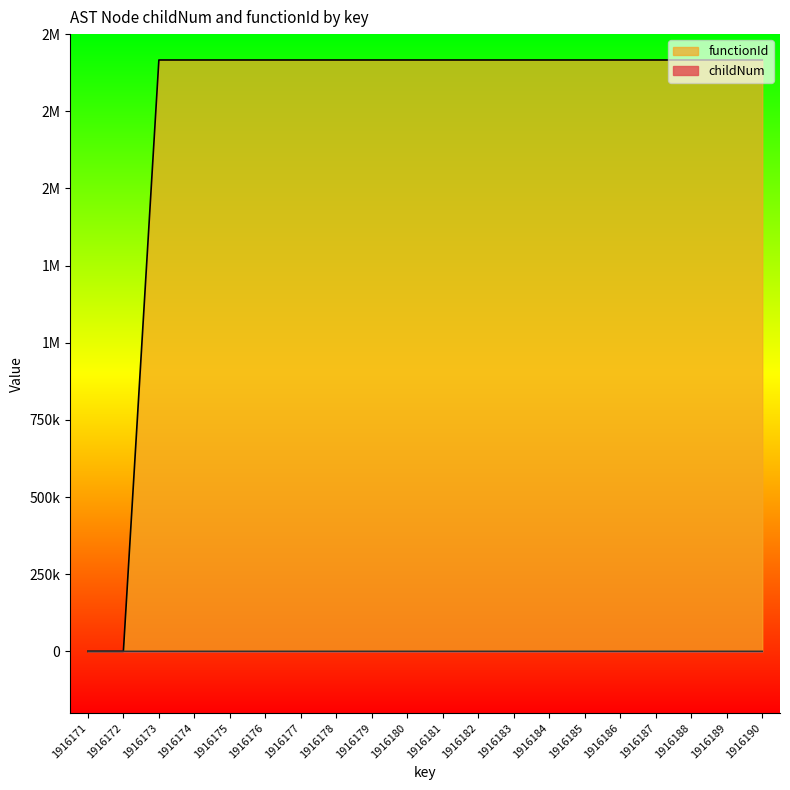

What is the difference between the childNum values at 1916174 and 1916186?

1